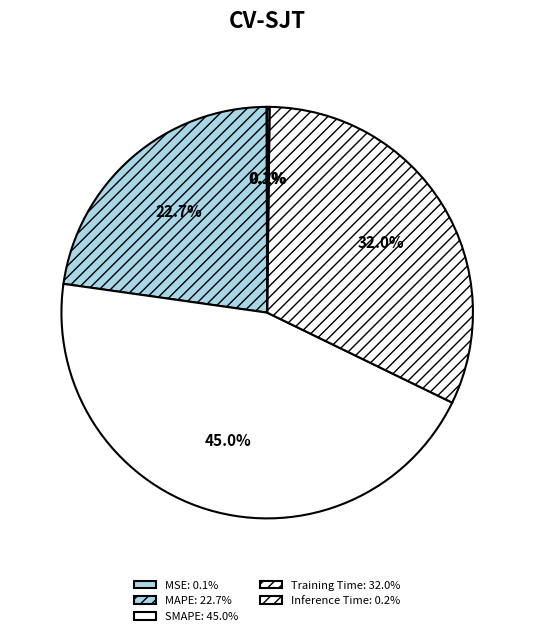

Is it true that SMAPE is 59% of the pie?

False